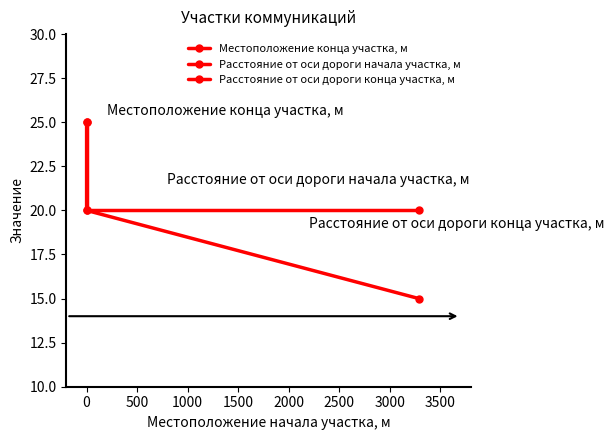

List the series in order of their peak value, lowest first.

Расстояние от оси дороги начала участка, м, Расстояние от оси дороги конца участка, м, Местоположение конца участка, м